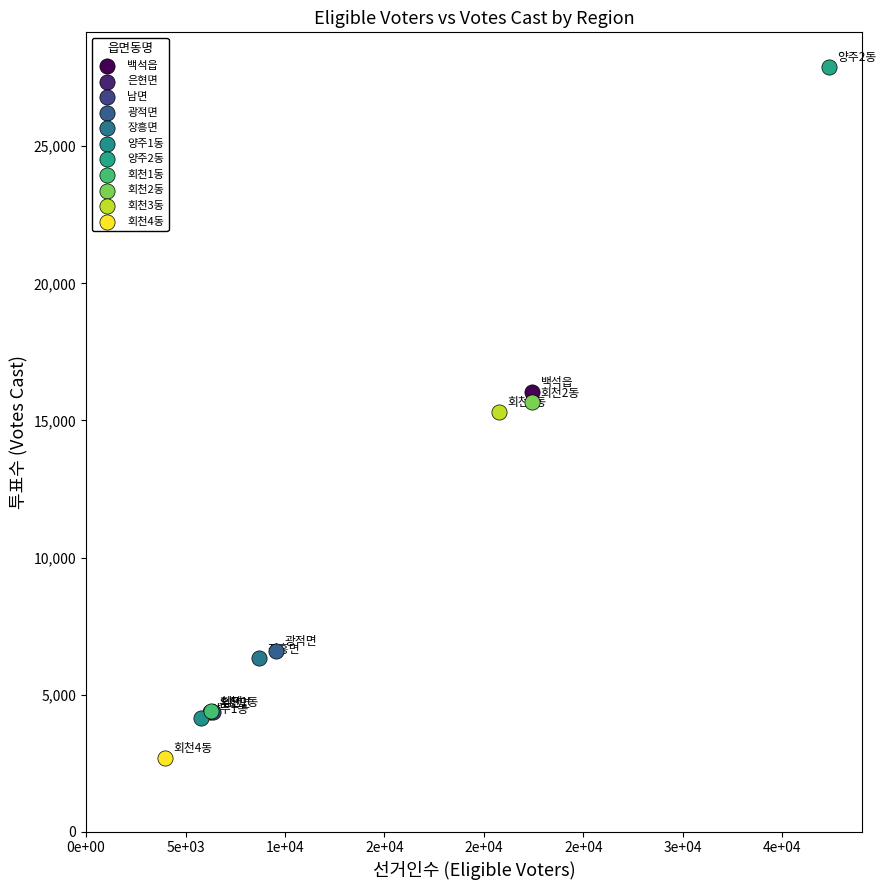

What are all the series names shown in the legend?

백석읍, 은현면, 남면, 광적면, 장흥면, 양주1동, 양주2동, 회천1동, 회천2동, 회천3동, 회천4동